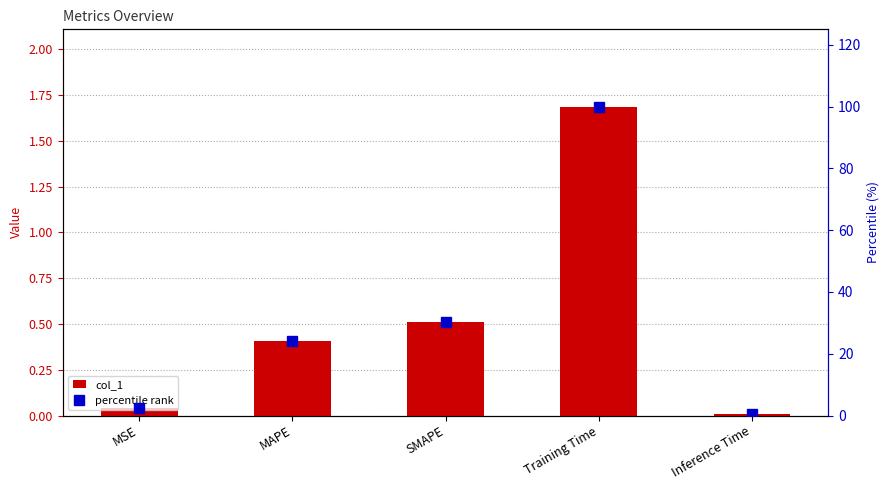

What is the value of the percentile rank bar at the 1st from the left?

2.5